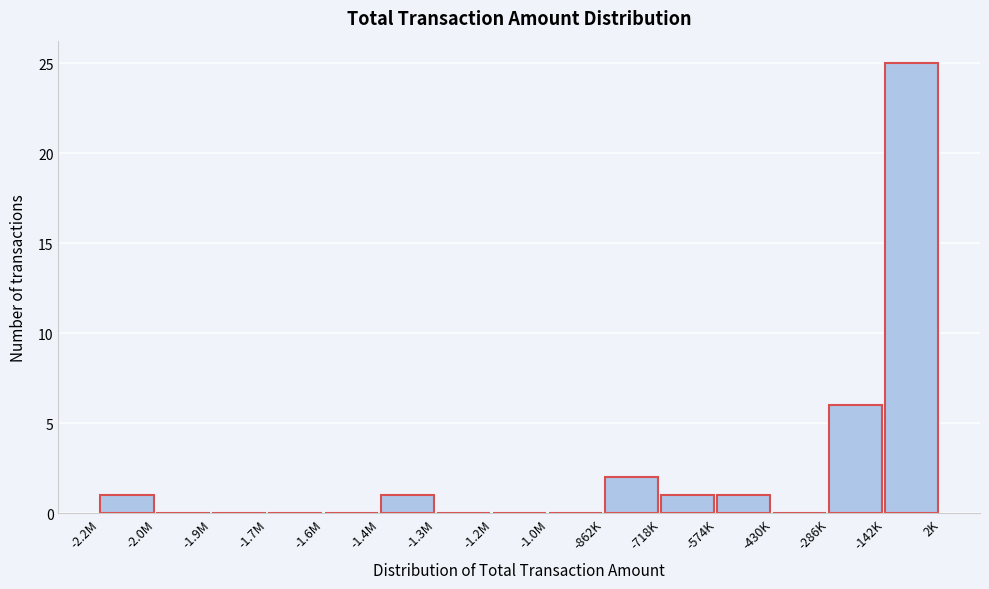

Reading left to right, what are all the values shown in this chart?

-2.2M=1	-2.0M=0	-1.9M=0	-1.7M=0	-1.6M=0	-1.4M=1	-1.3M=0	-1.2M=0	-1.0M=0	-862K=2	-718K=1	-574K=1	-430K=0	-286K=6	-142K=25